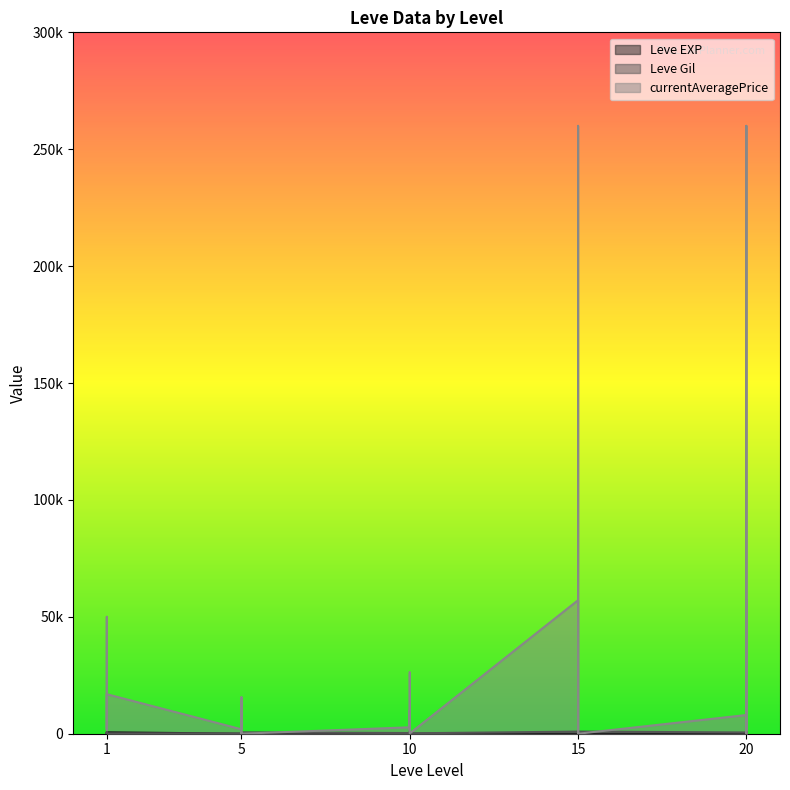

Reading left to right, transcribe all the data shown in this chart.

Leve EXP: 1=1	1=1	1=630	1=1	1=1	1=630	5=4	5=6	5=2	5=5	5=2	5=3	10=4	10=7	10=3	10=9	10=13	10=9	15=18	15=13	15=7	15=24	15=18	15=14	20=9	20=16	20=28	20=17	20=12	20=8
Leve Gil: 1=330	1=690	1=112	1=160	1=690	1=113	5=110	5=840	5=790	5=220	5=490	5=600	10=280	10=880	10=780	10=430	10=90	10=170	15=910	15=40	15=170	15=790	15=910	15=920	20=540	20=800	20=10	20=120	20=960	20=570
currentAveragePrice: 1=1820	1=3763	1=50000	1=1893	1=2219	1=16902	5=1894	5=15611	5=1997	5=232	5=625	5=0	10=2749	10=9999	10=2021	10=1654	10=26222	10=129	15=57114	15=0	15=1328	15=260000	15=129	15=0	20=7999	20=260000	20=18969	20=0	20=57114	20=2199